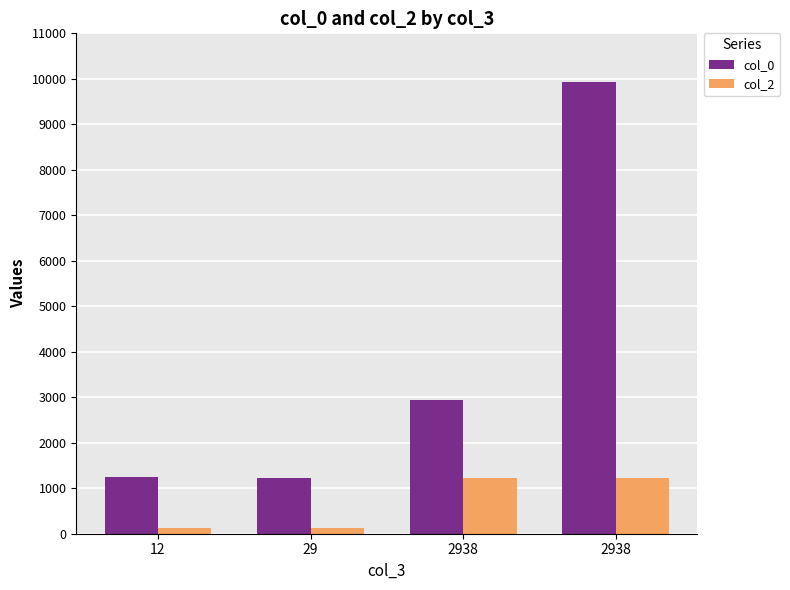

At which label does col_0 first exceed 2948?

2938